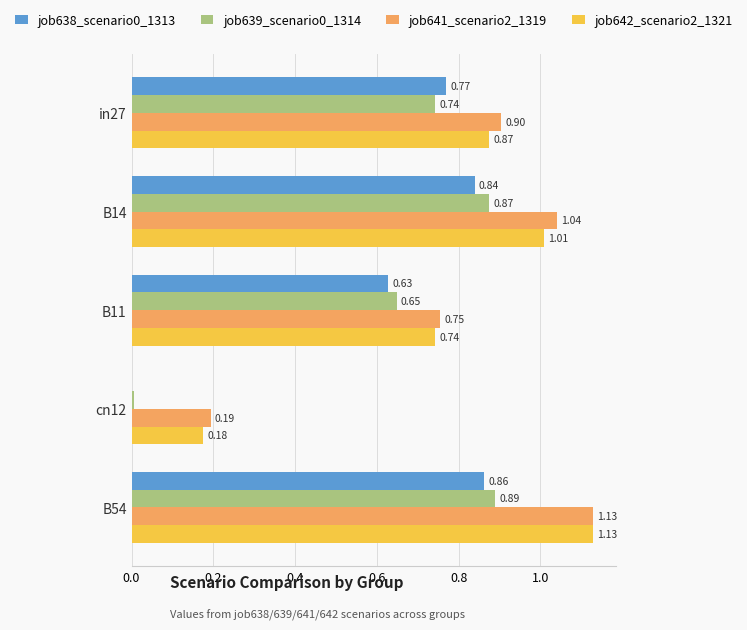

At which category is the sum across all series the highest?

B54